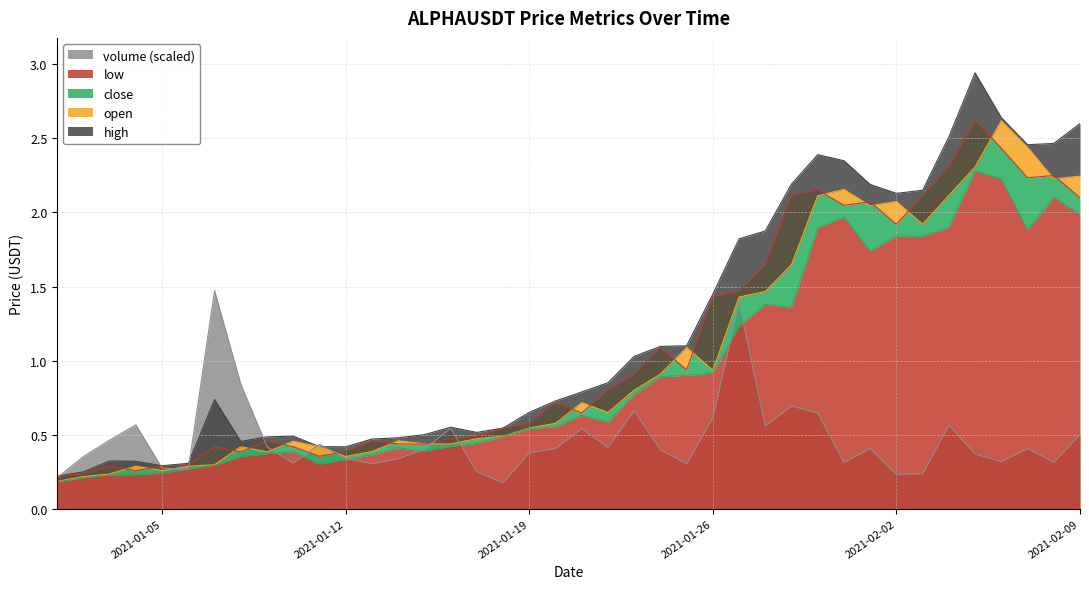

Which series has the largest total across all categories?

high